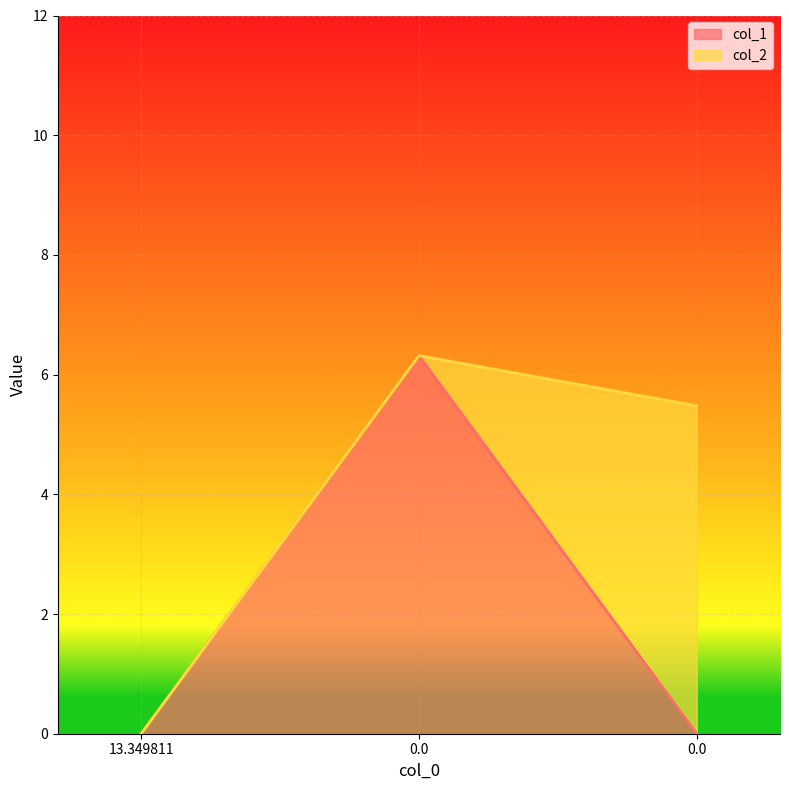

List the labels in order of value, smallest first.

13.349811, 0.0, 0.0